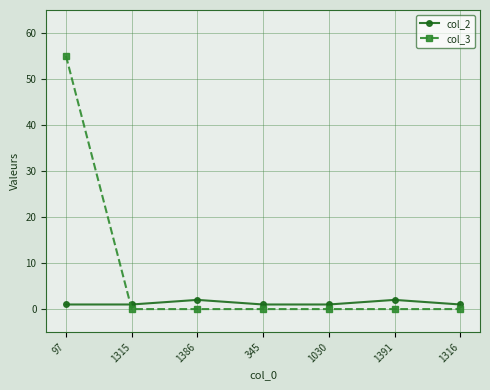

Reading left to right, transcribe all the data shown in this chart.

col_2: 1	1	2	1	1	2	1
col_3: 55	0	0	0	0	0	0